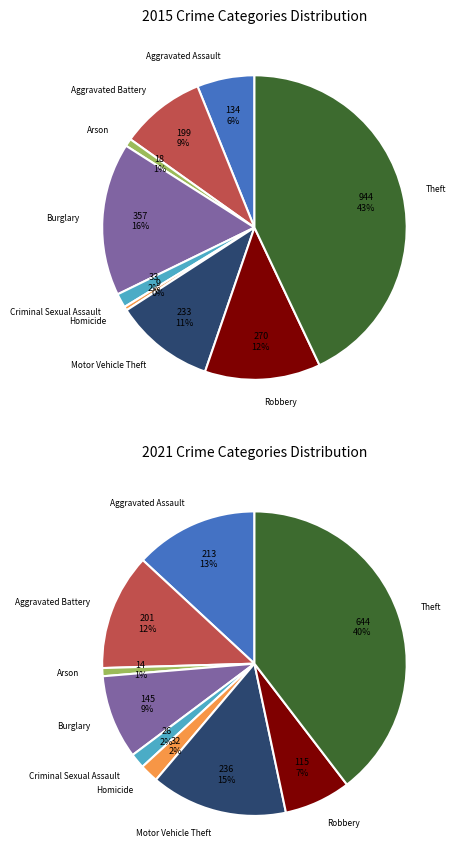

The Criminal Sexual Assault slice represents 2% of the pie. True or false?

True